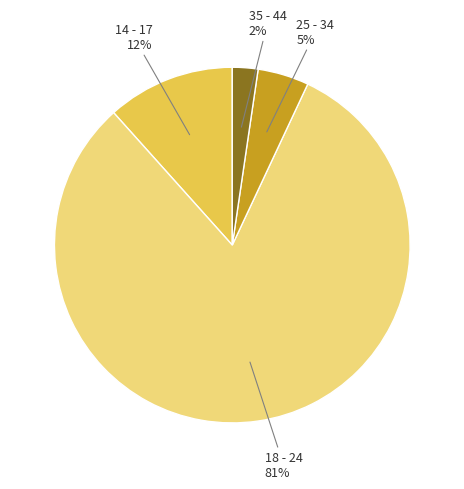

To the nearest percent, what is the difference between the largest and smallest slice percentages?

79%